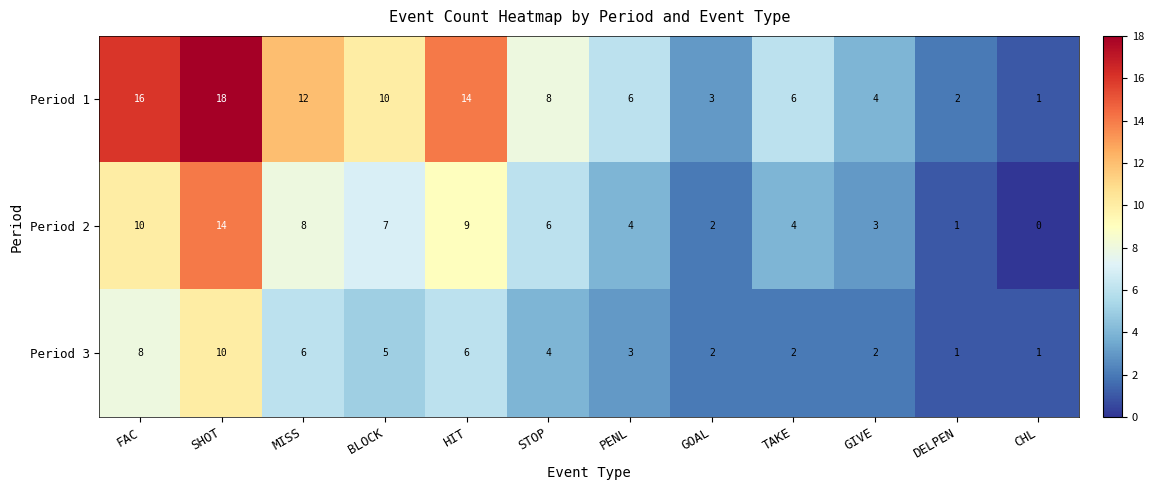

Which series has the largest total across all categories?

Period 1